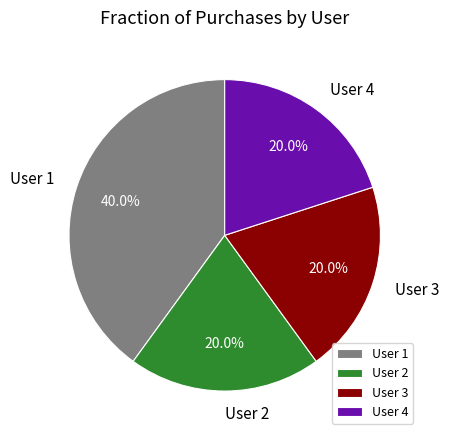

To the nearest percent, what portion does User 1 represent?

40%